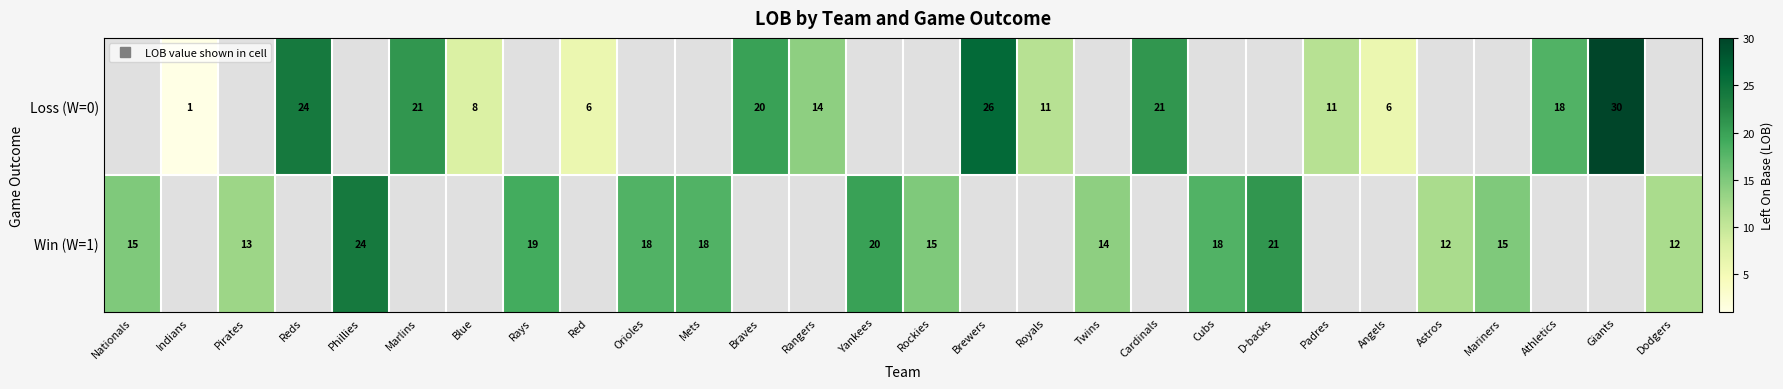

The value of Loss (W=0) at Blue is 8.0. True or false?

True